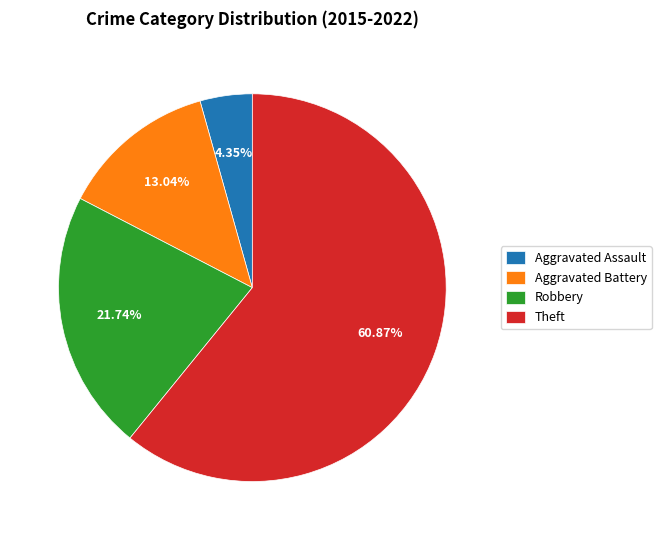

Which category has the biggest portion of the pie?

Theft